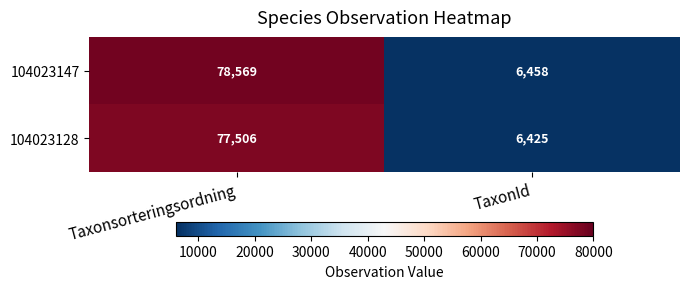

The value of 104023147 at TaxonId is 2800. True or false?

False